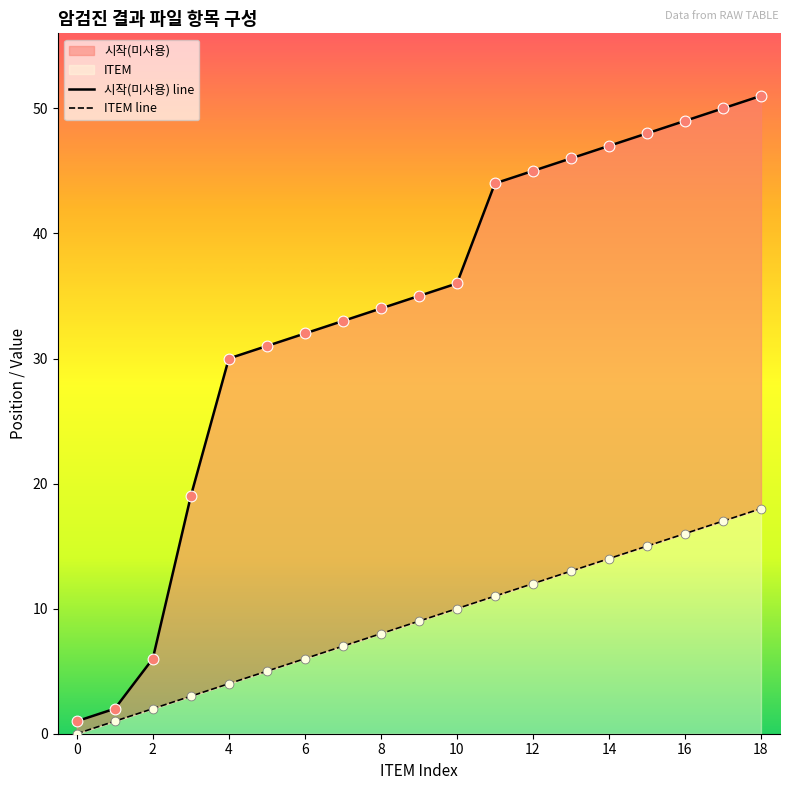

Is the value of 시작(미사용) line at 14 greater than the value of ITEM line at 13?

Yes